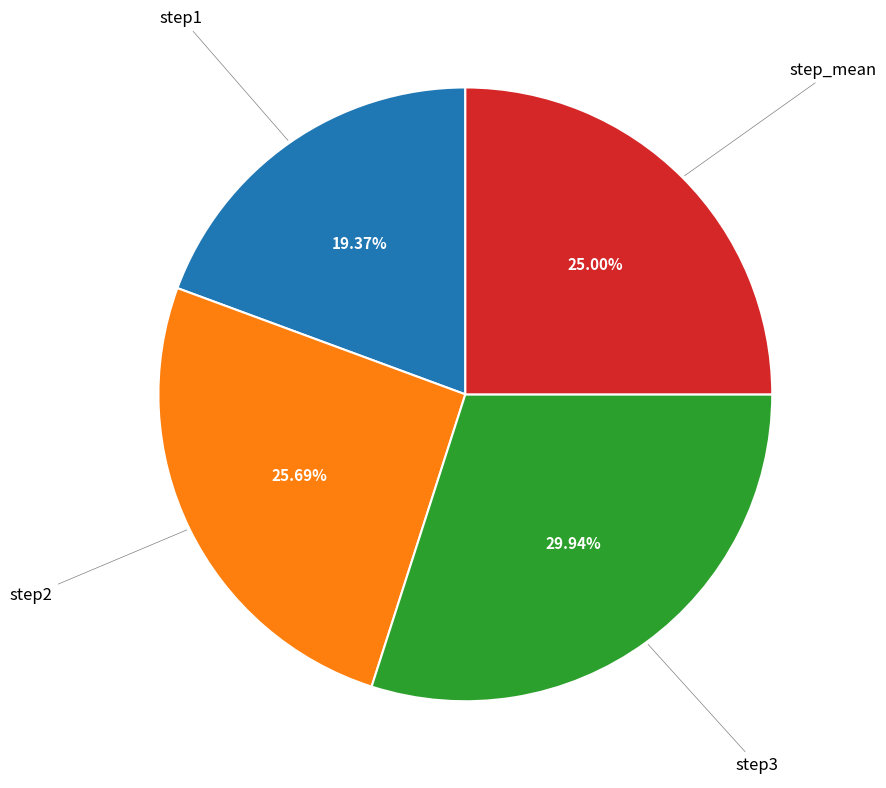

Rank the categories by value from lowest to highest.

step1, step_mean, step2, step3